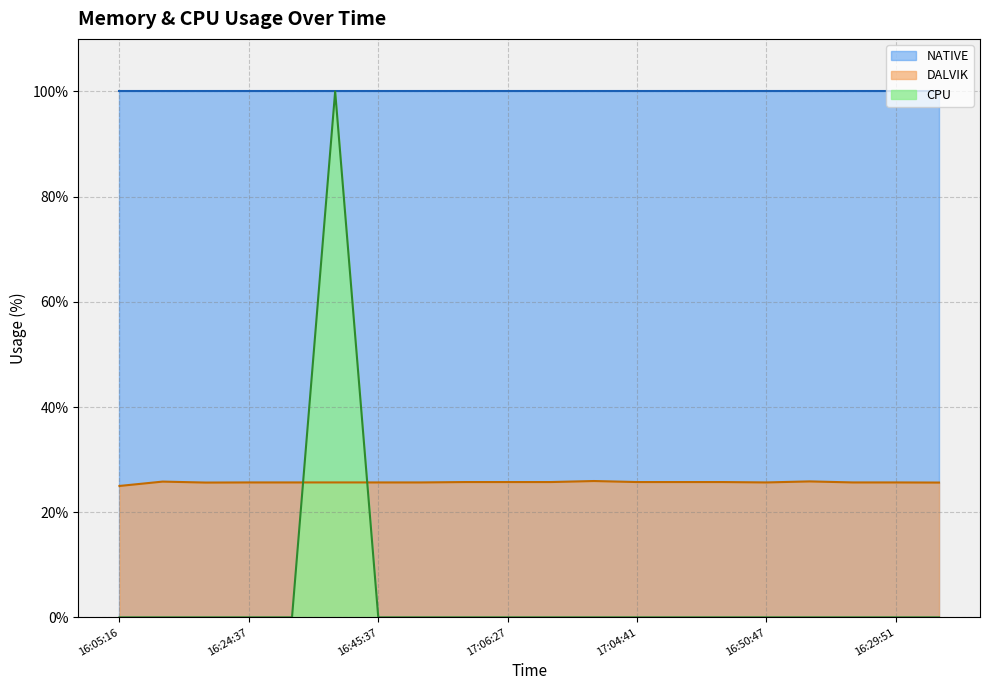

What is the maximum value shown in the chart?

100.0